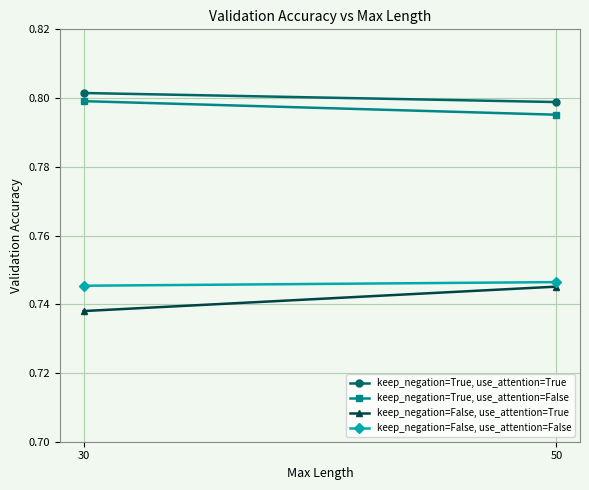

Count the keep_negation=True, use_attention=True values in the range 0 to 1.

2